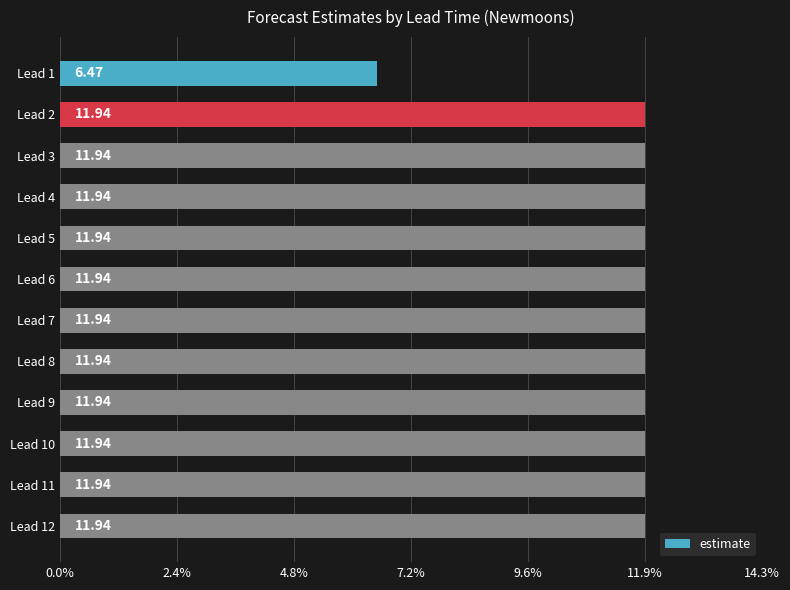

What is the difference between the maximum and minimum values?

5.5